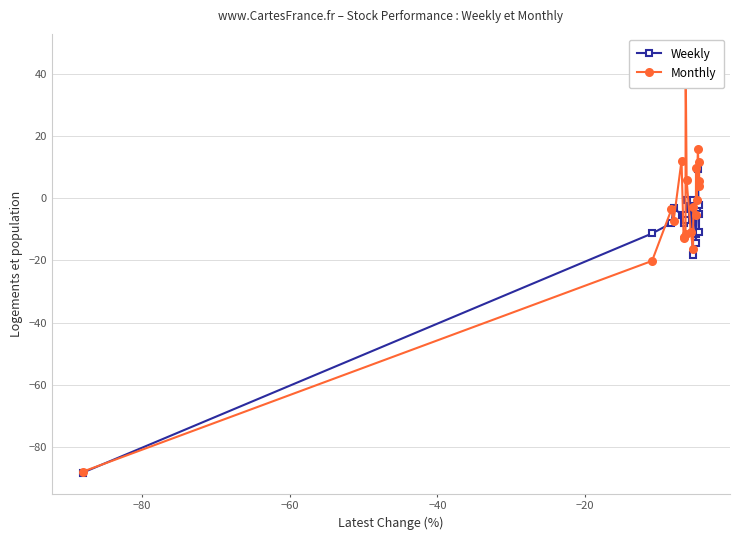

What is the value of the Weekly point at the 8th from the left?

-5.5